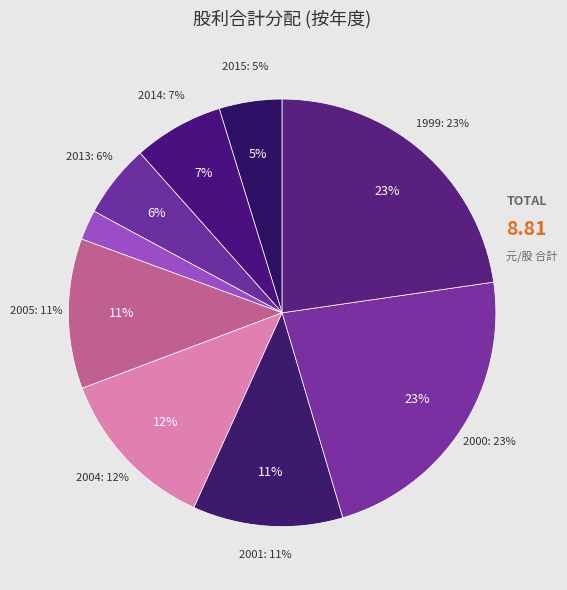

Do 1999 and 2000 together represent more than half of the pie?

Yes